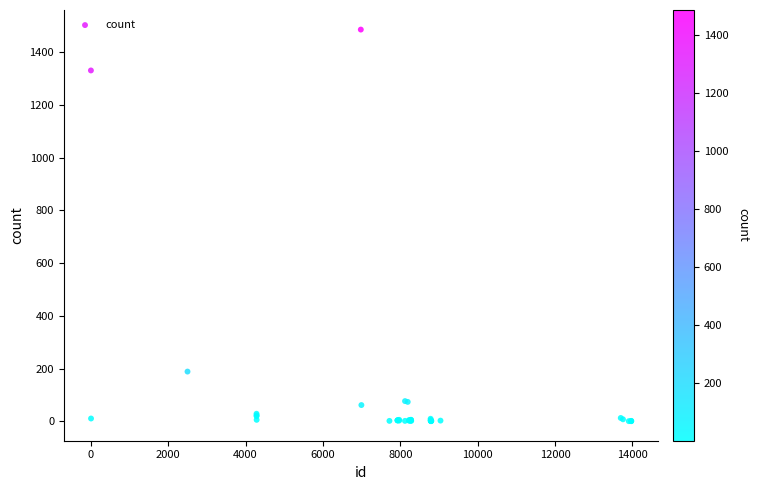

What Y value in the scatter plot is closest to 743?

189